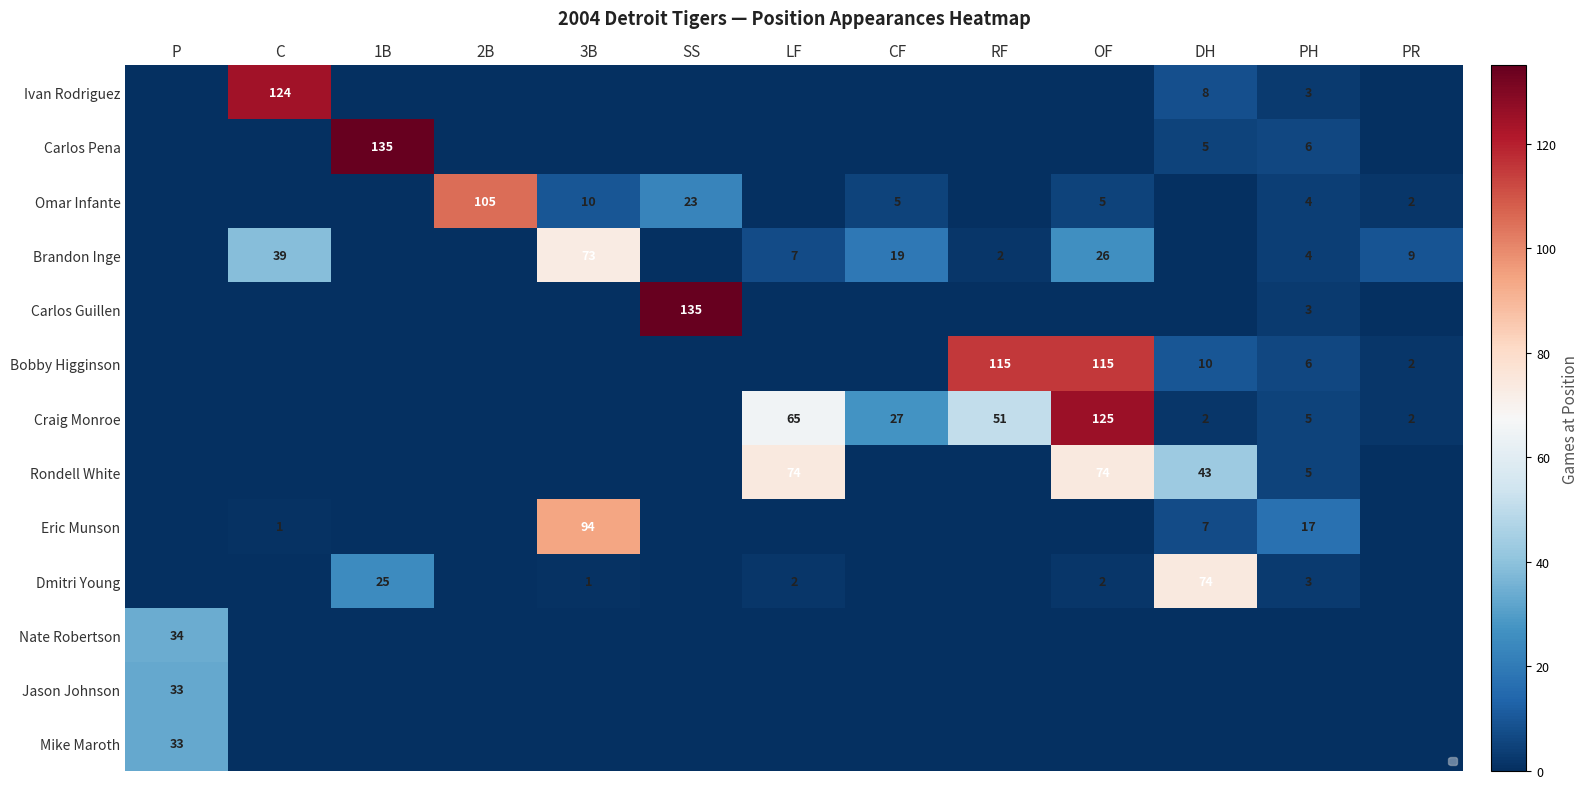

Is it true that Dmitri Young equals 74 at DH?

True